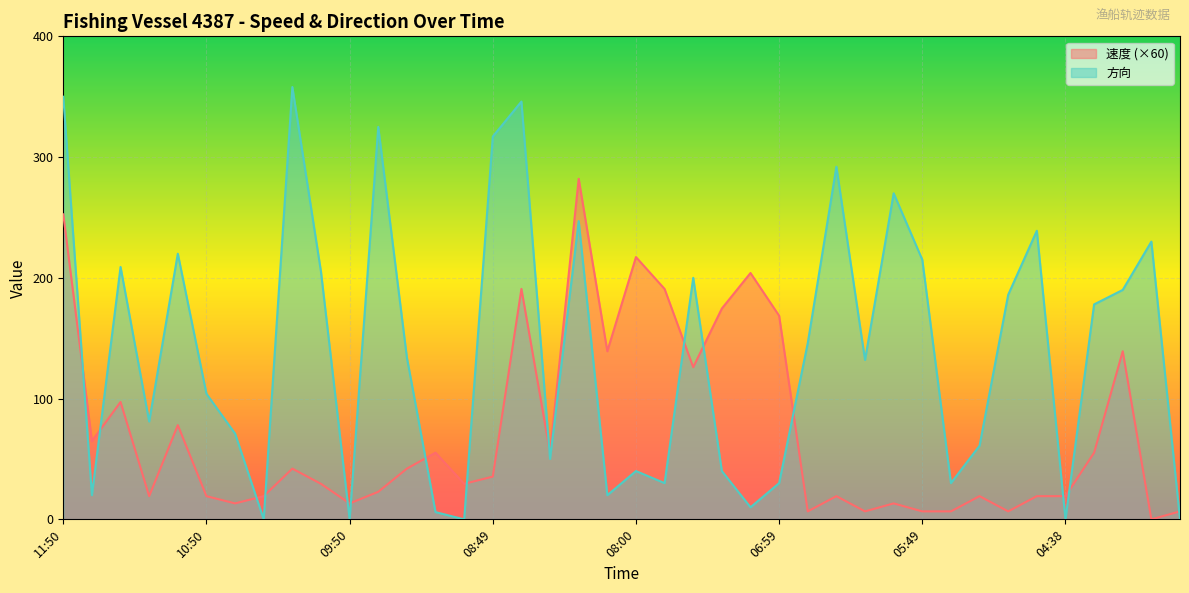

After their last crossing, which series has the higher values: 方向 or 速度?

速度